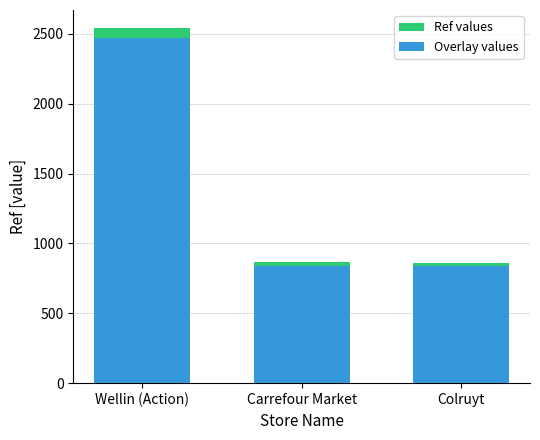

What is the sum of the Overlay values values at Carrefour Market and Colruyt?

1673.2